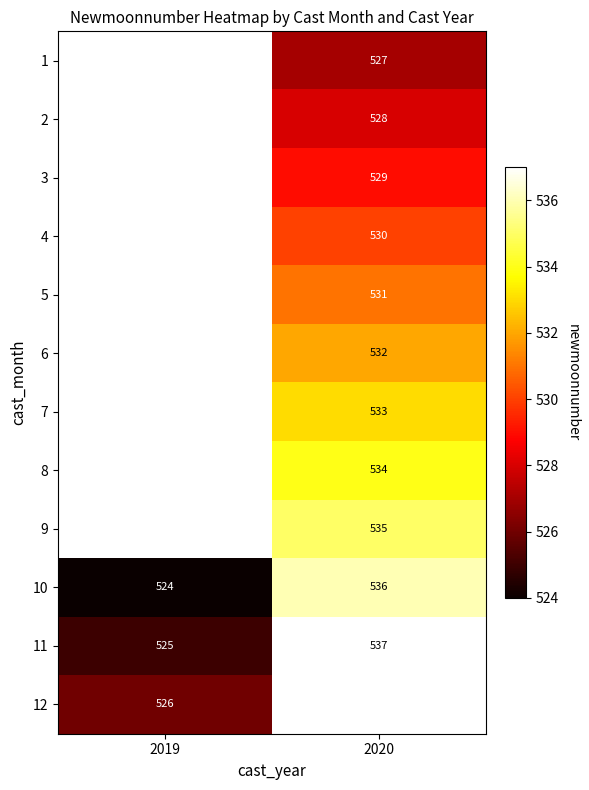

What is the highest value of the 11 series?

537.0